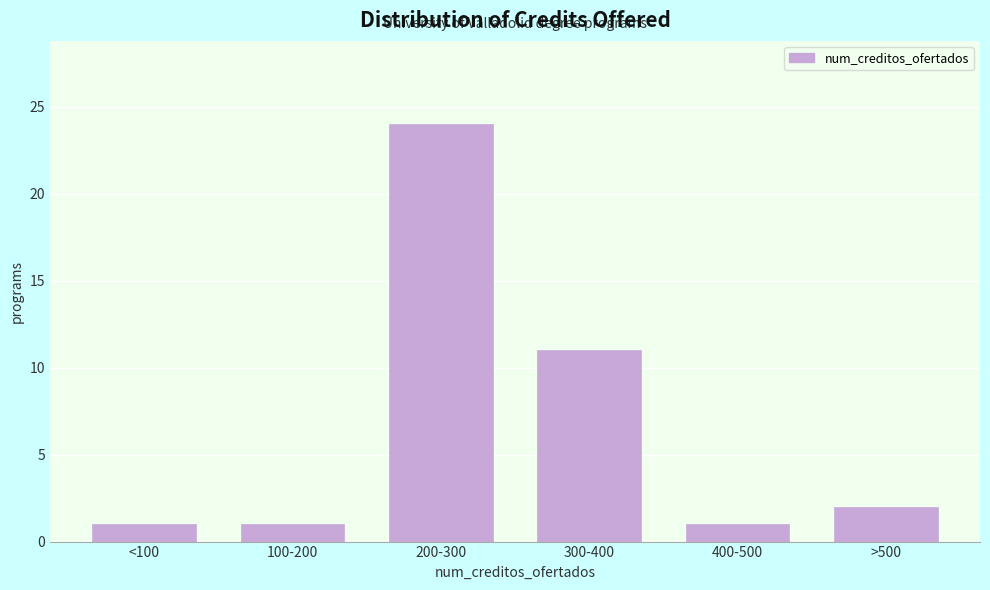

Reading left to right, what are all the values shown in this chart?

1	1	24	11	1	2